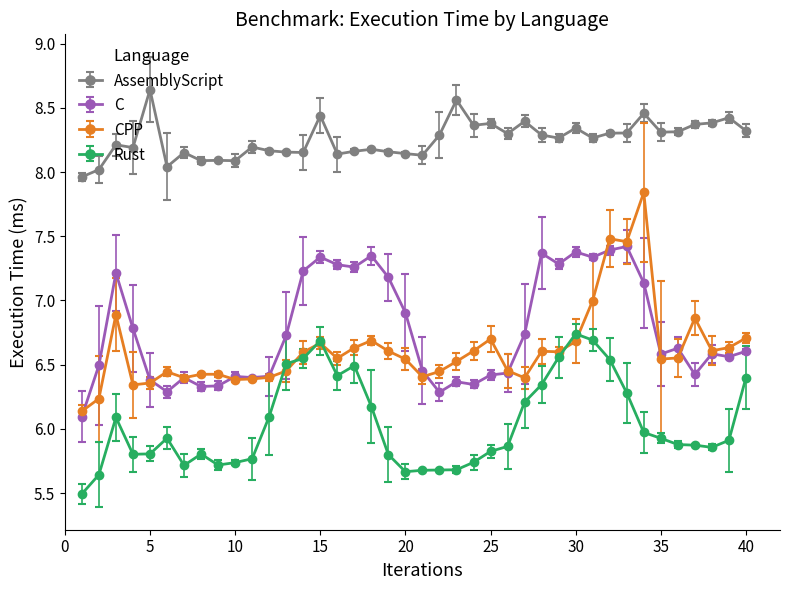

What is the maximum value for C?

7.4